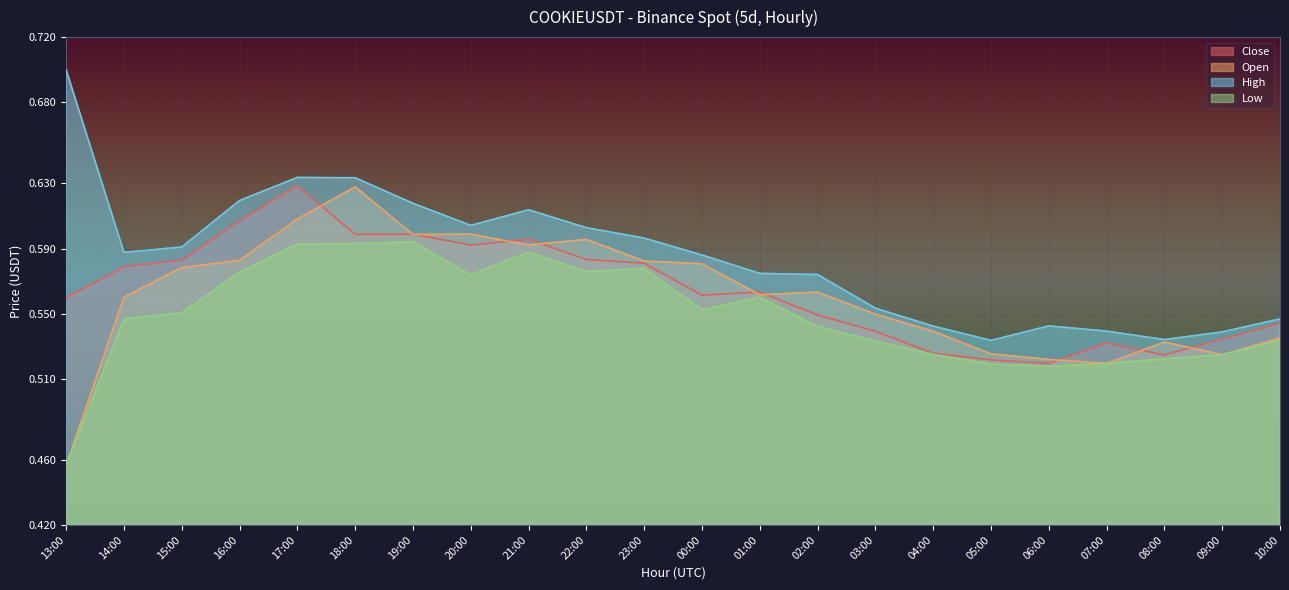

How many intersections are there between Close and Open?

10